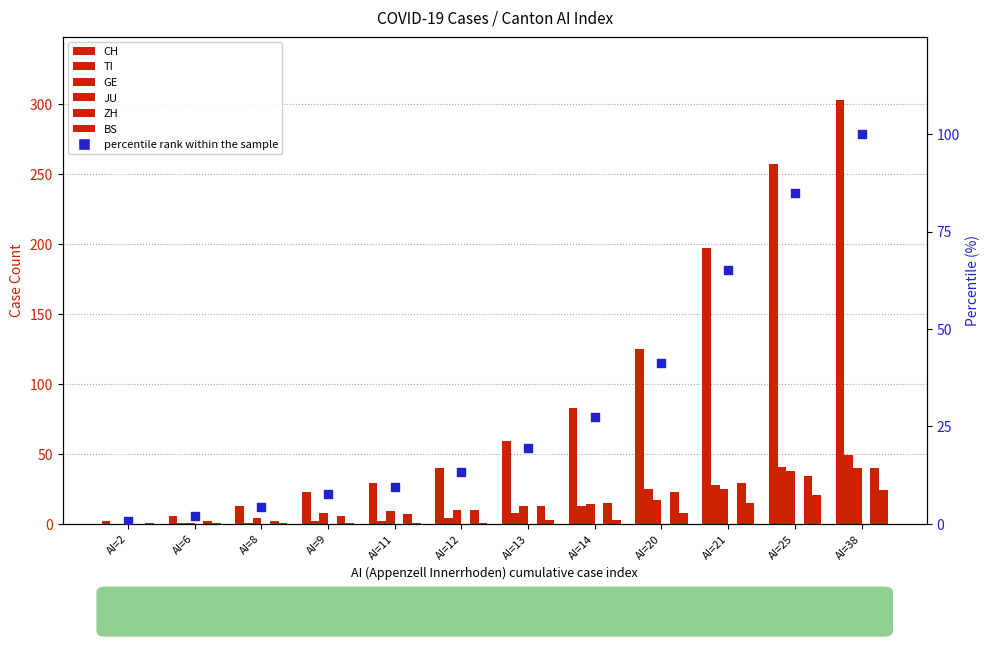

Is the value of BS at AI=11 greater than the value of GE at AI=11?

No